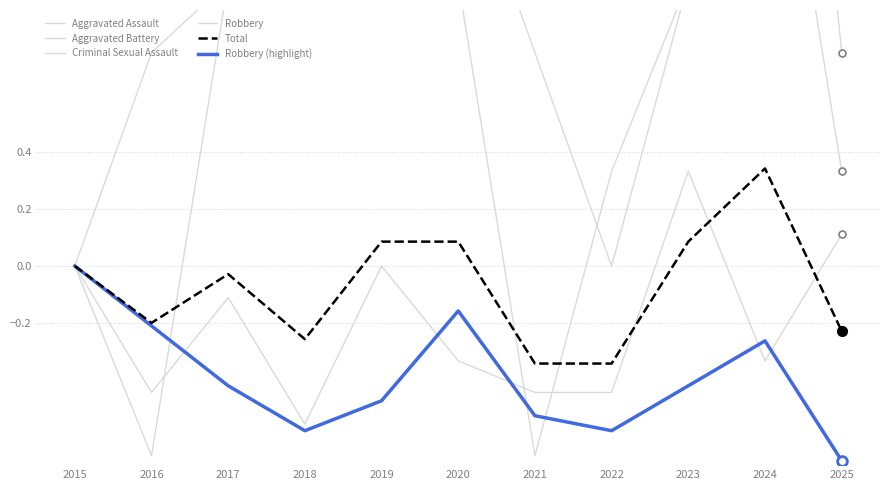

Which series changed the most between 2023 and 2025?

Criminal Sexual Assault